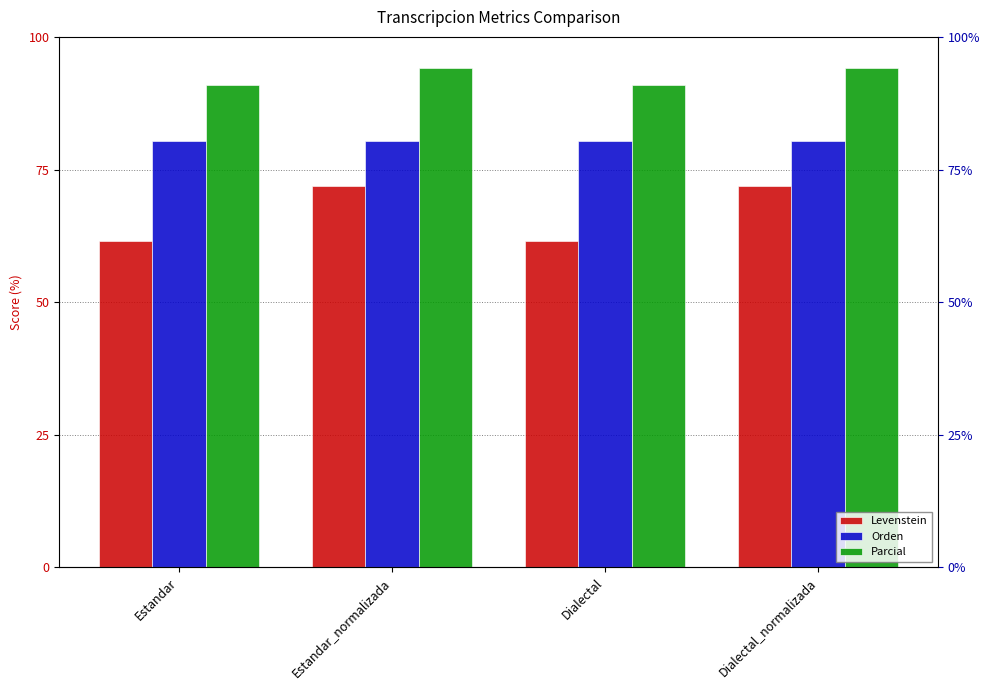

Which category has the lowest value in the Orden series?

Estandar